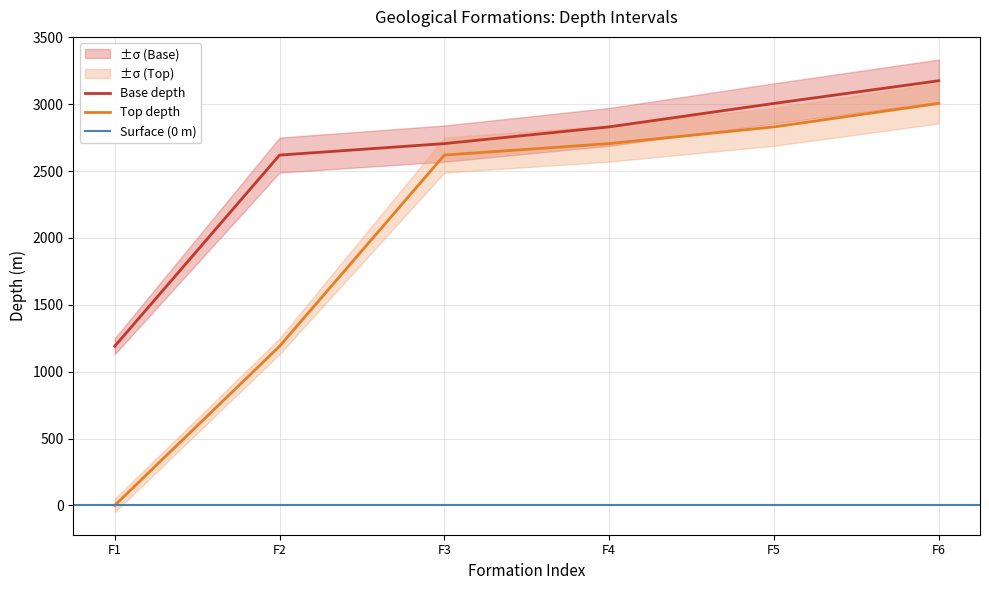

True or false: Base and Top cross at least once.

False